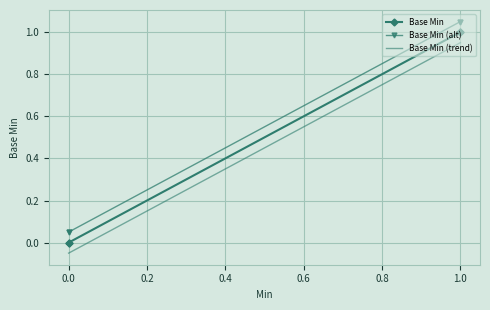

Which series has the largest range (max minus min)?

Base Min